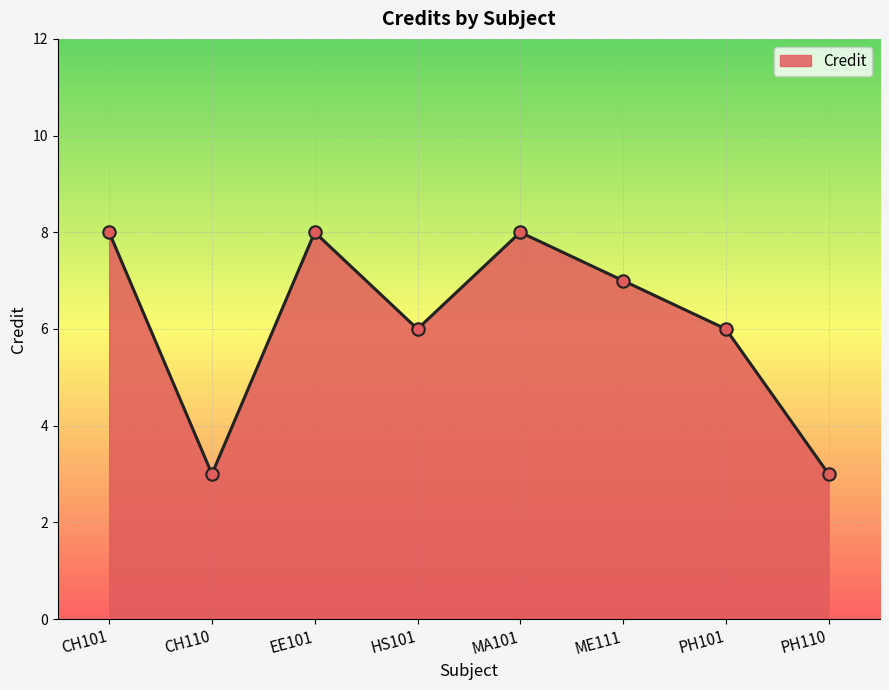

Between ME111 and PH101, which is larger?

ME111